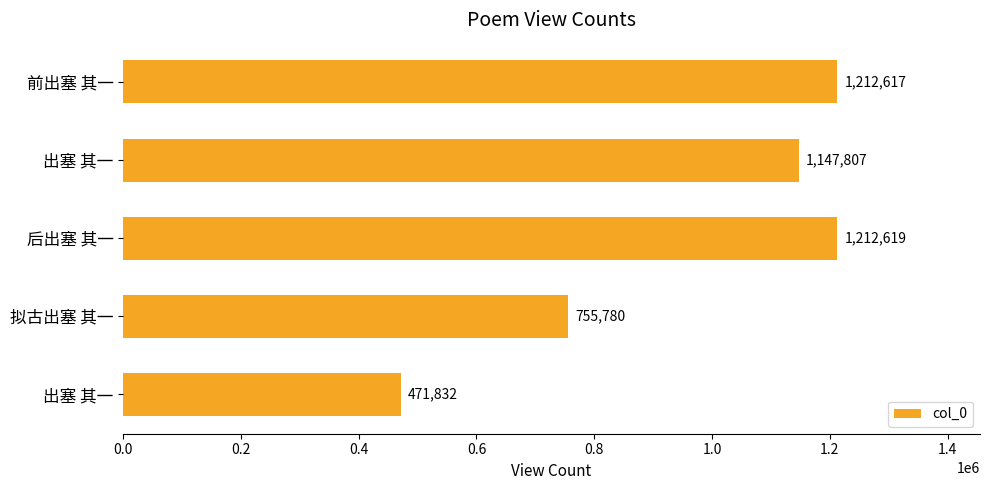

Where is the data nearest to the value 842225?

拟古出塞 其一